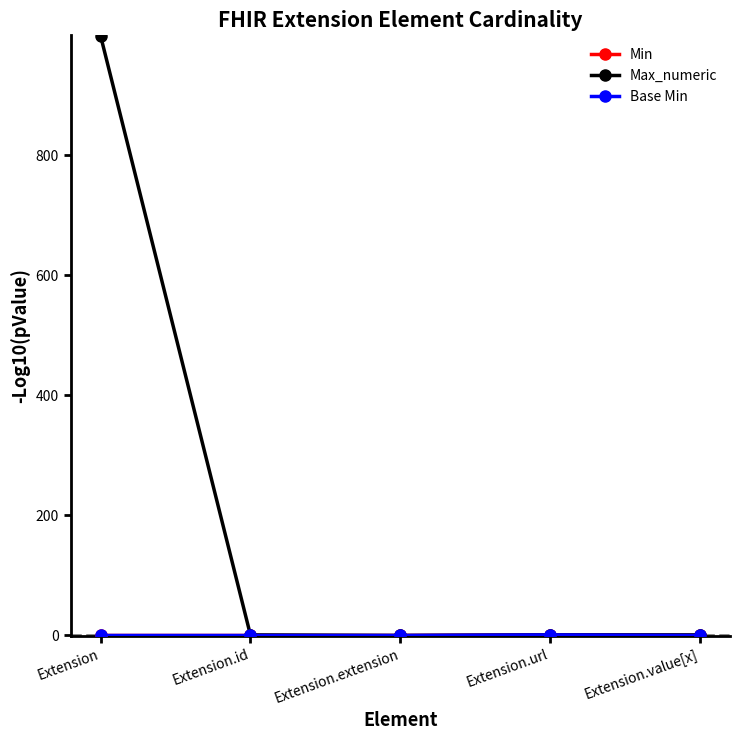

What is the sum of the Base Min values at Extension.url and Extension.id?

1